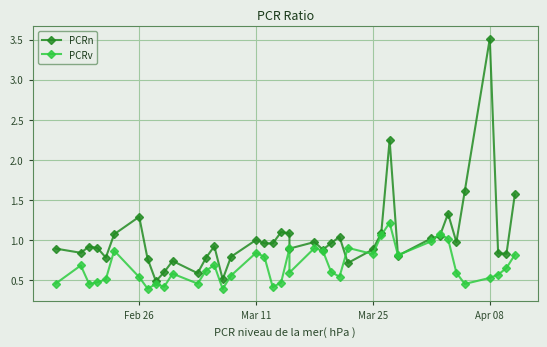

What is the difference between the second highest and second lowest values in the PCRv series?

0.7